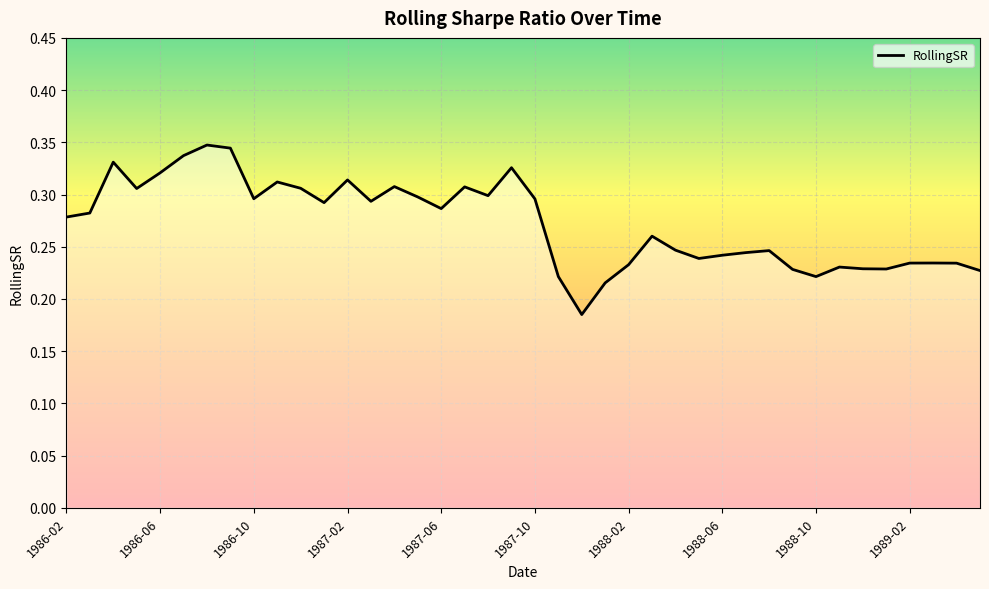

What is the sum of all values?

10.9